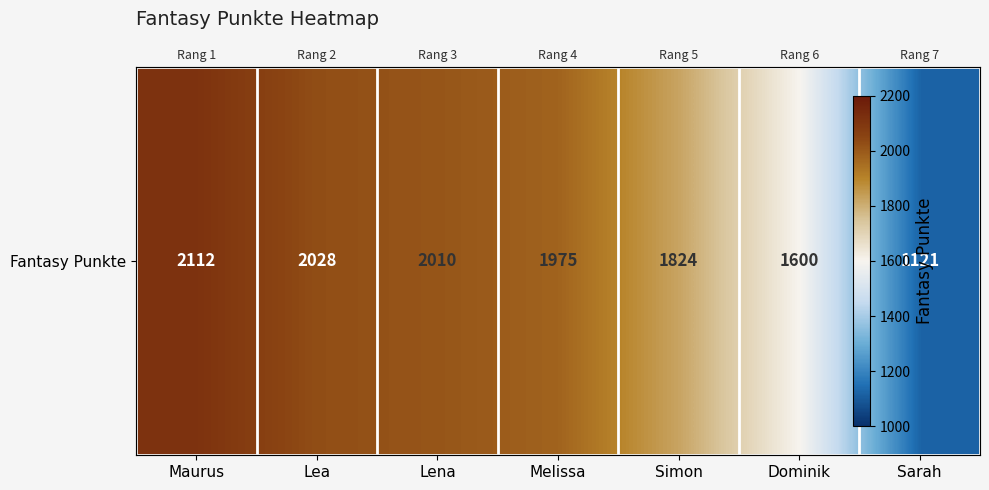

What is the minimum value shown in the chart?

1121